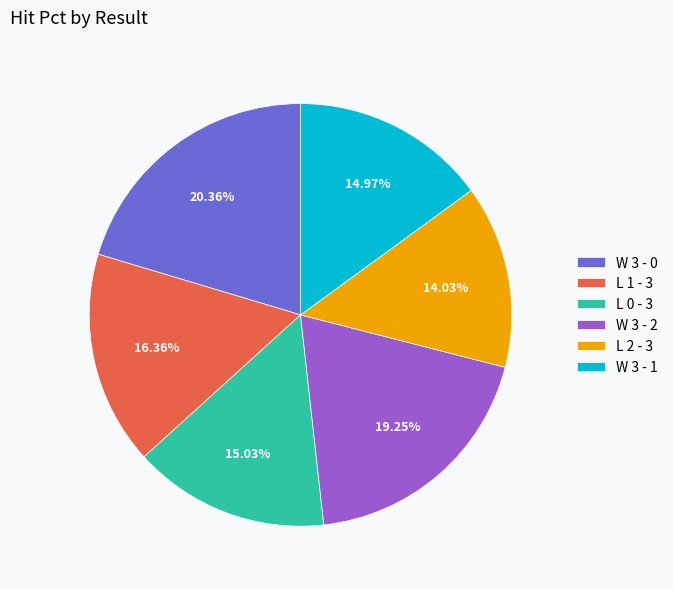

What portion of the pie excludes W 3 - 1?

85.0%